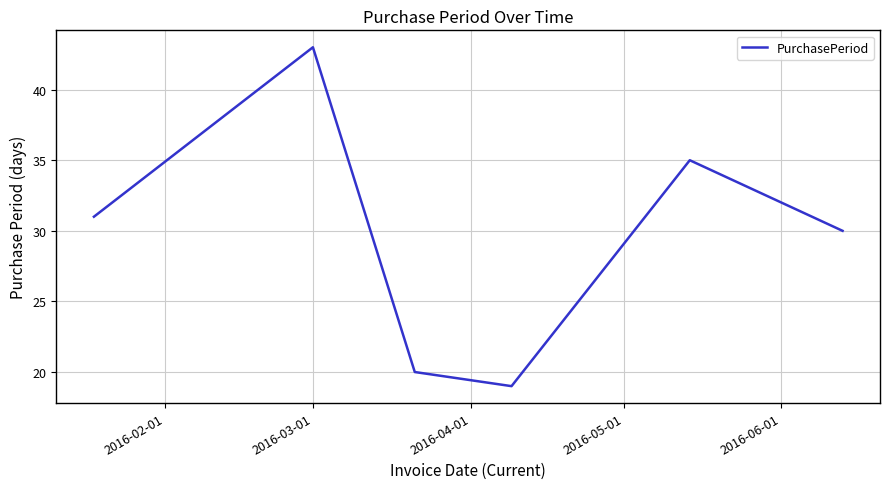

What is the maximum value shown in the chart?

43